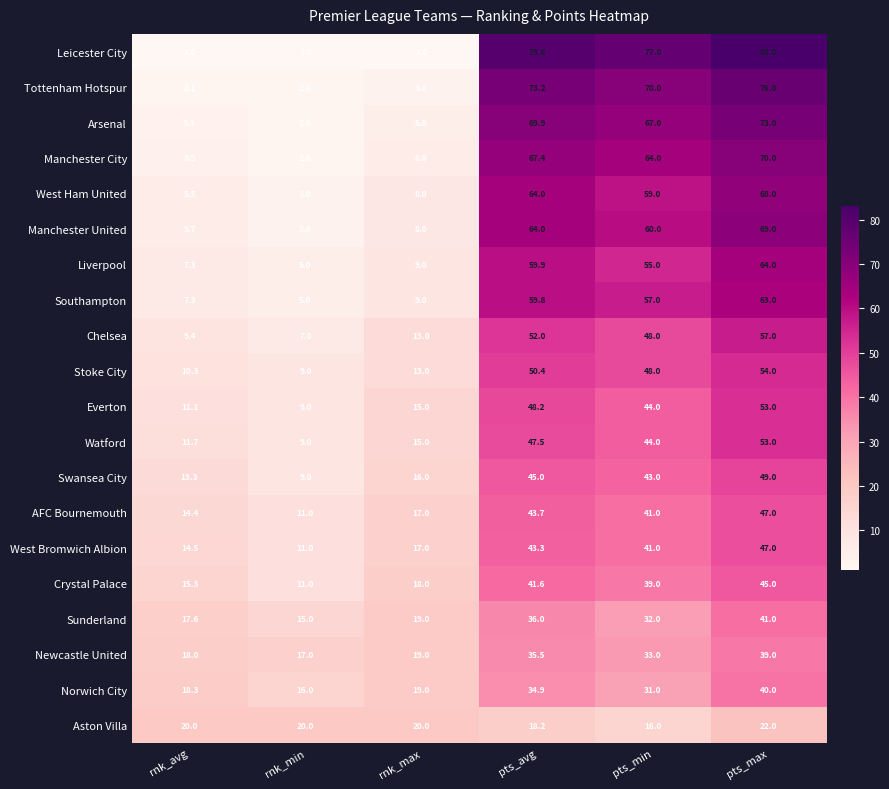

What is the sum of the West Ham United values at rnk_min and pts_avg?

67.0